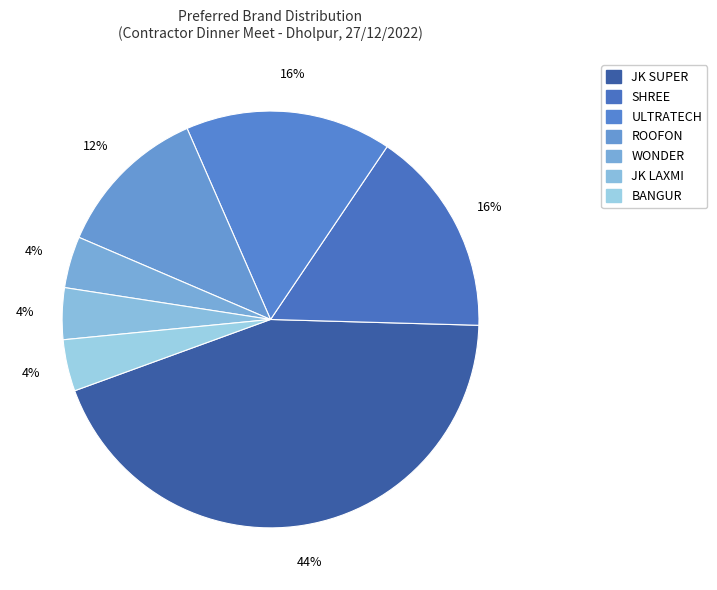

What percentage is the ROOFON slice, to the nearest percent?

12%